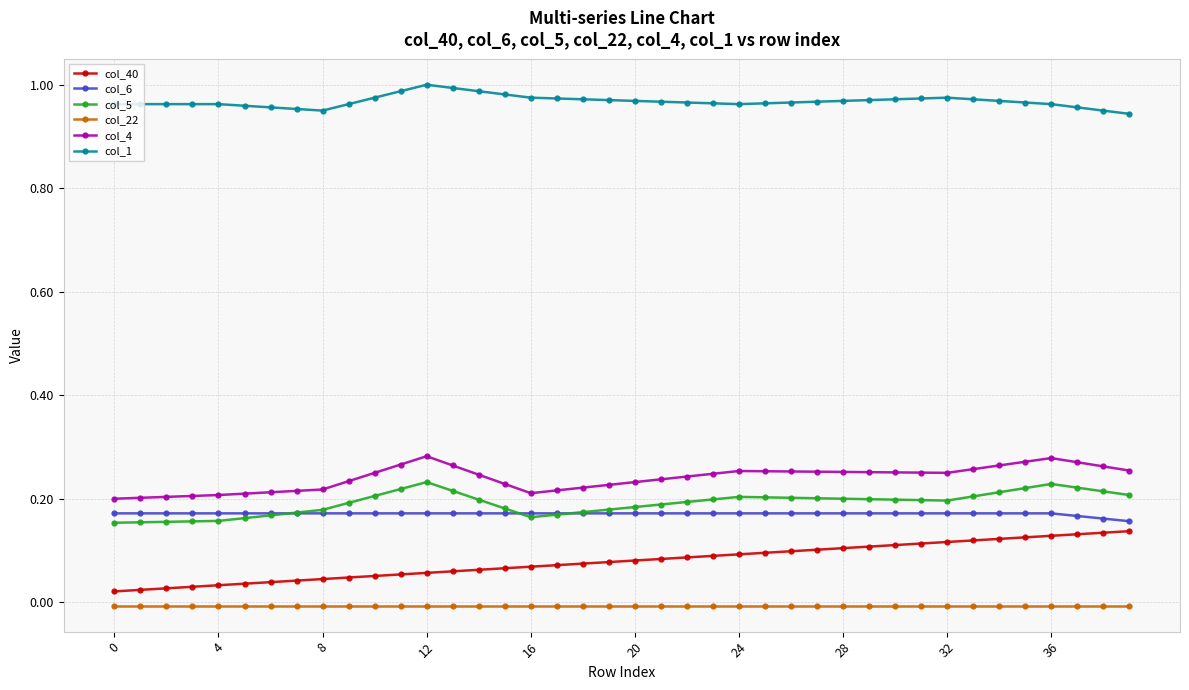

Which series has the largest total across all categories?

col_1